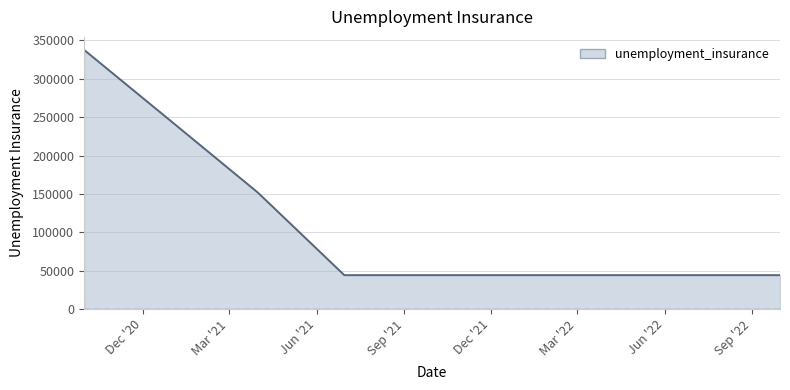

What is the difference between the maximum and minimum values?

293800